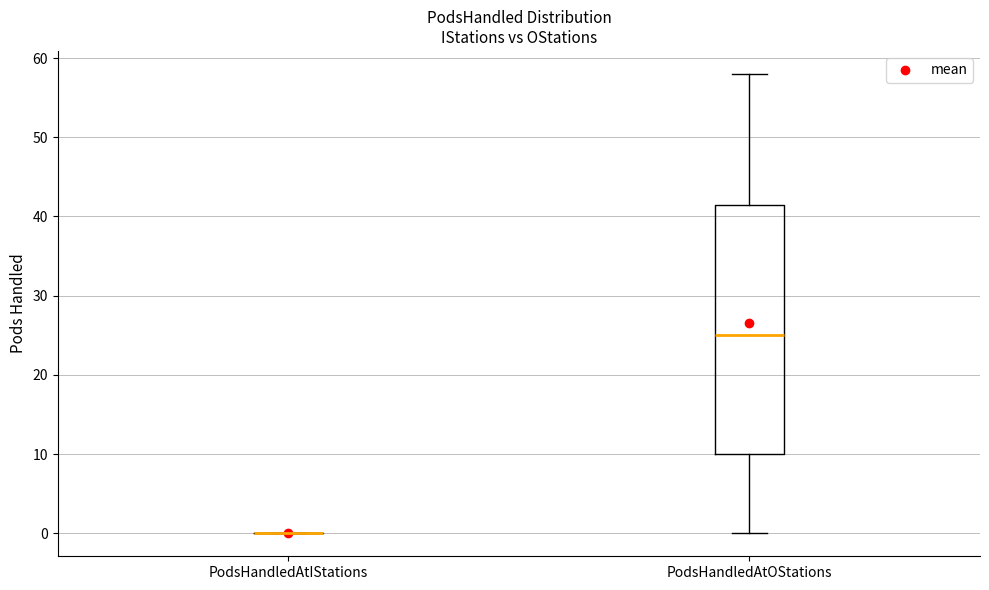

Reading left to right, transcribe this box plot: for each box, give where its median line is, the range the box spans, and where its two whiskers end, as read against the y-axis. The values are not printed on the chart, so give them approximately, as read against the axis.

PodsHandledAtIStations: box collapsed to a line at 0, whiskers 0 to 0
PodsHandledAtOStations: median 25, box 10 to 42, whiskers 0 to 58